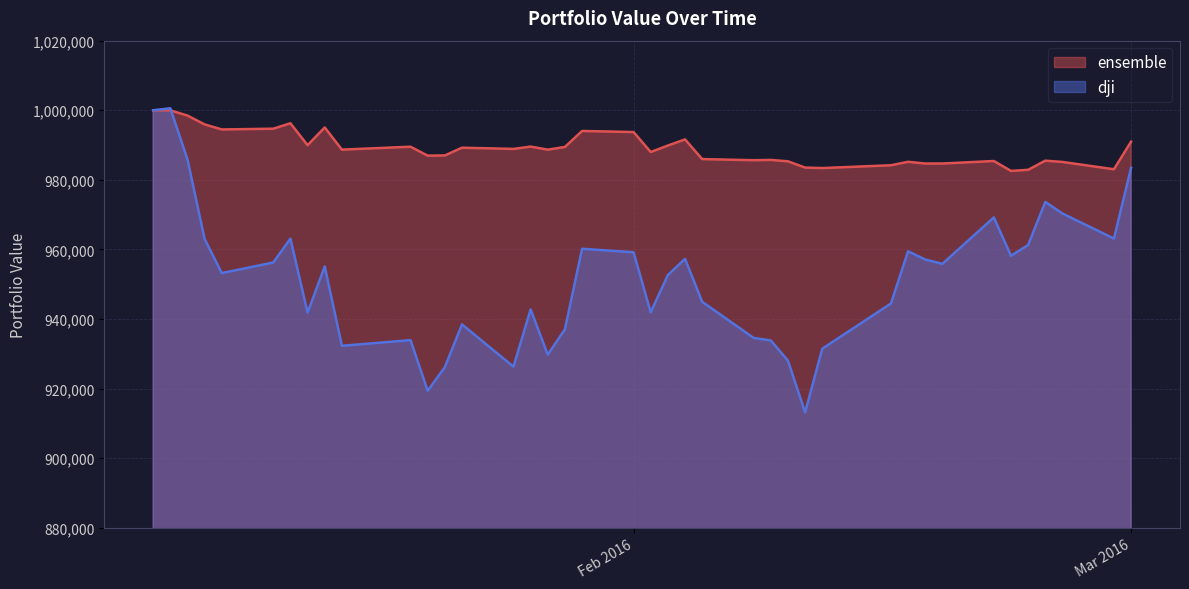

What is the smallest value displayed?

913186.5